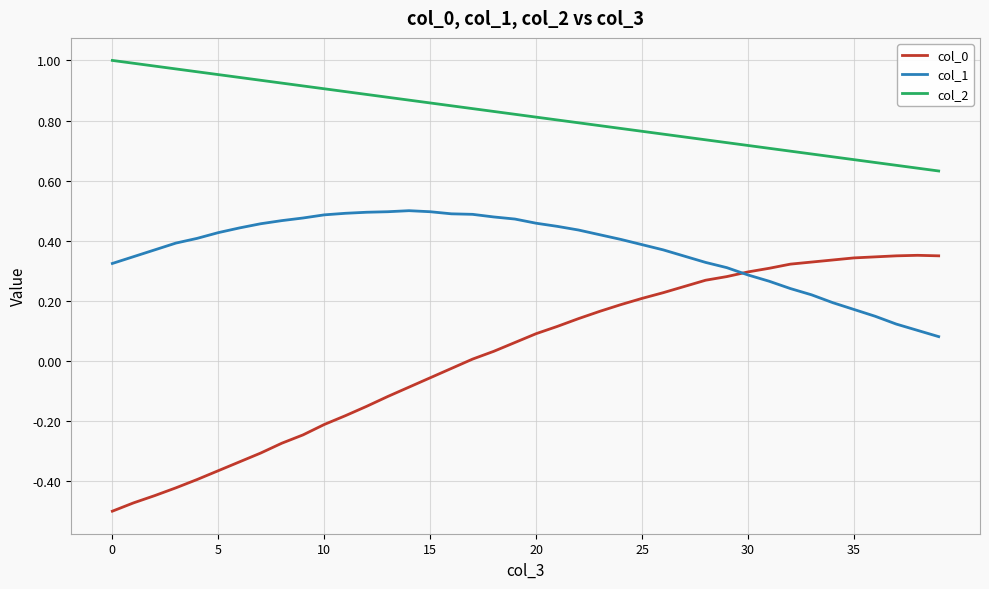

True or false: col_0 has more than 0 interior local peaks.

True